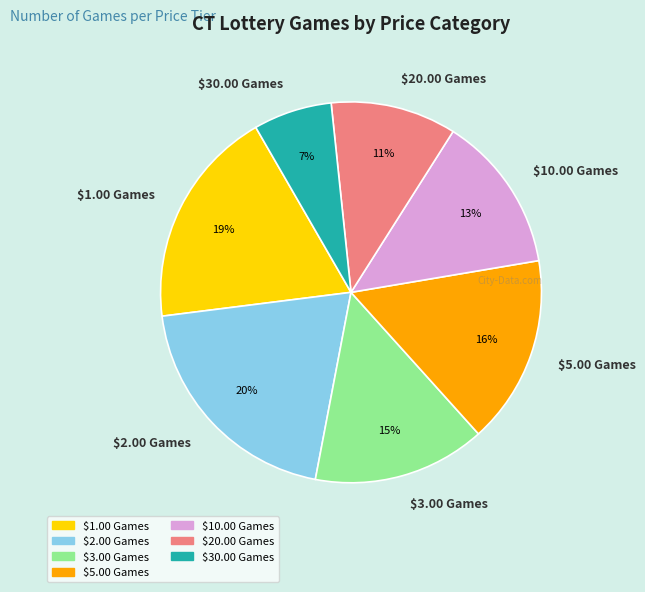

Combined, do $30.00 Games and $2.00 Games account for over 50%?

No